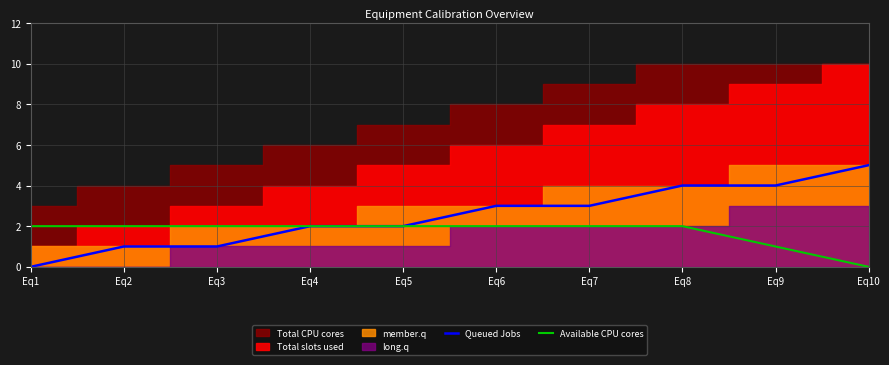

Which category has the lowest value in the Queued Jobs series?

Eq1